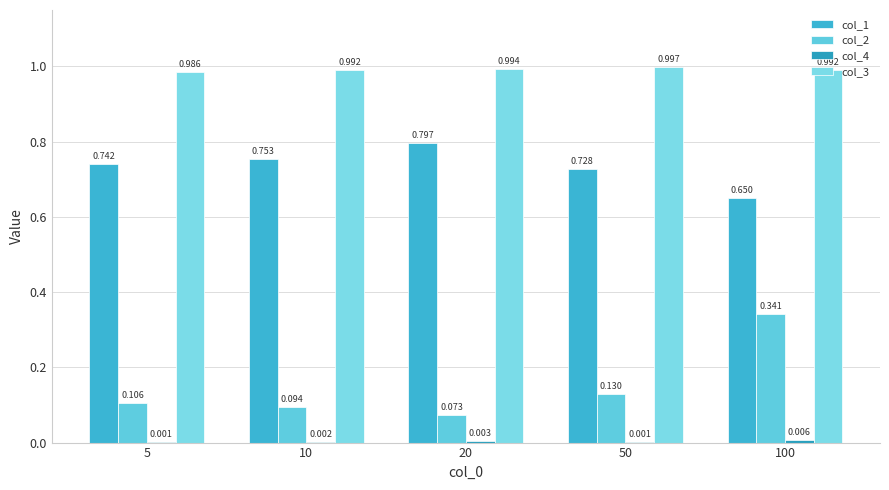

Reading left to right, transcribe all the data shown in this chart.

col_1: 0.7	0.8	0.8	0.7	0.6
col_2: 0.1	0.1	0.1	0.1	0.3
col_4: 0.0	0.0	0.0	0.0	0.0
col_3: 1.0	1.0	1.0	1.0	1.0